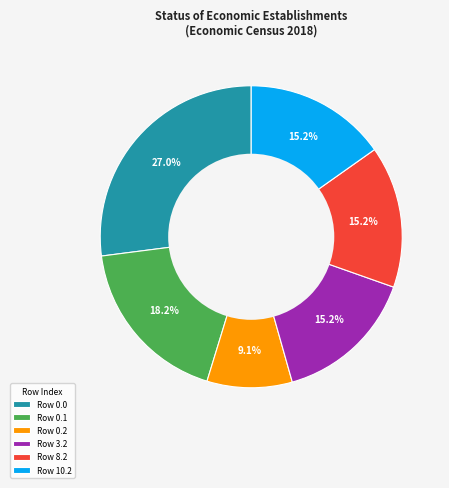

Is there any slice that represents more than half of the pie?

No